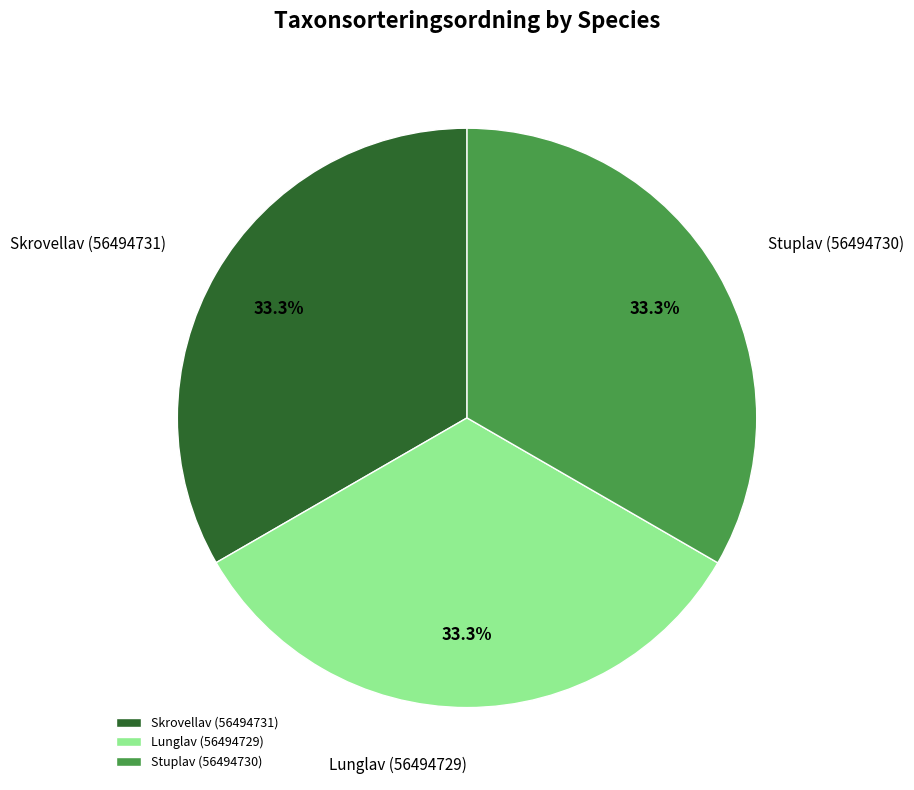

Is there a majority slice in this chart?

No